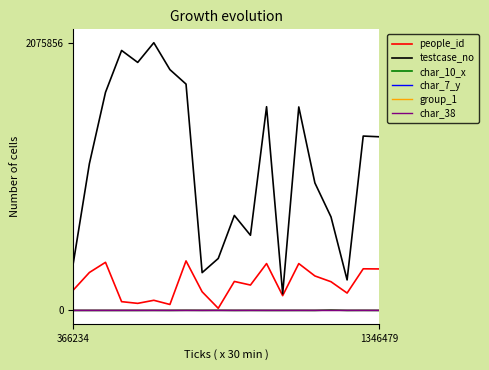

Which series has the largest total across all categories?

testcase_no